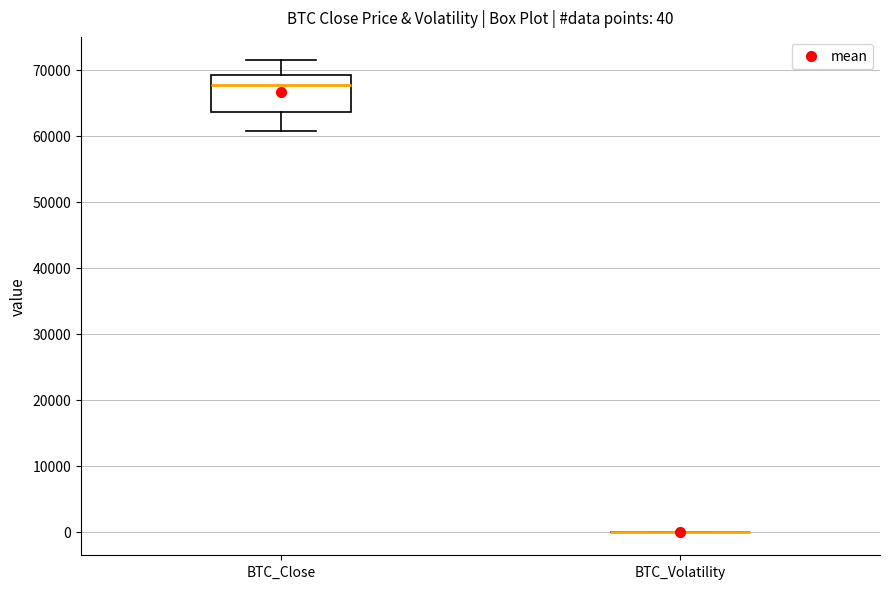

Which box is the tallest, from its lower edge to its upper edge?

BTC_Close